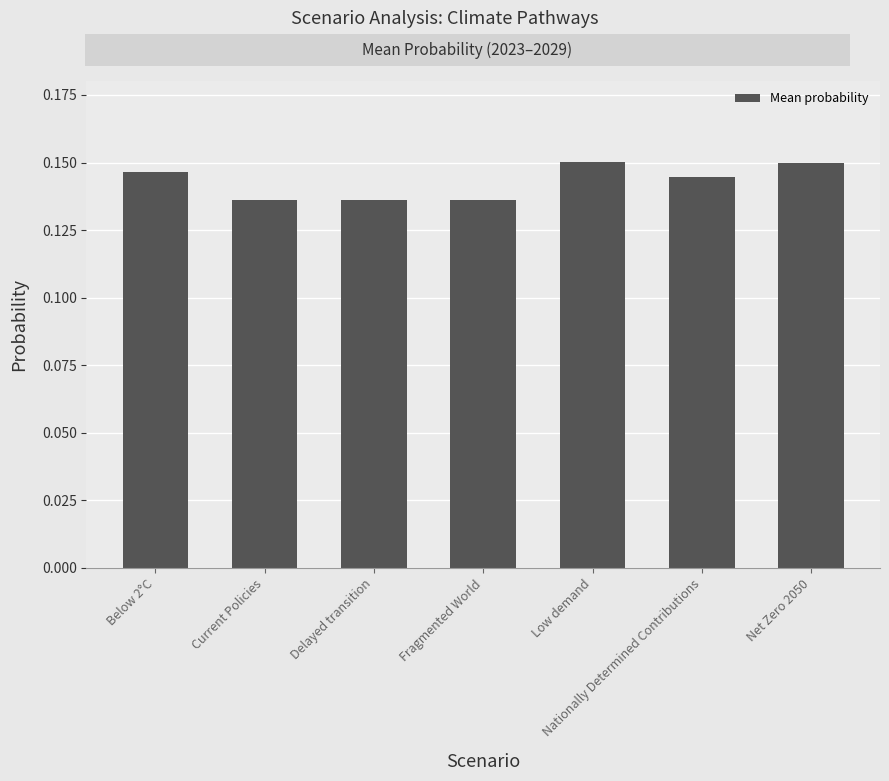

The chart shows a value of 0.0 at Low demand. True or false?

False